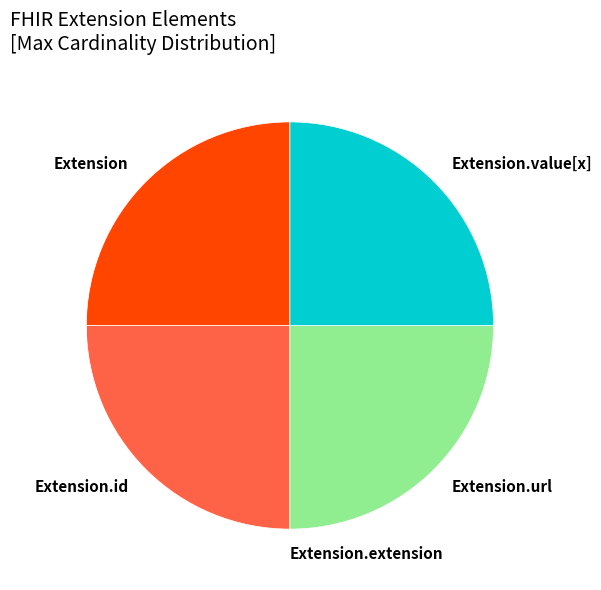

Does any single category account for the majority?

No